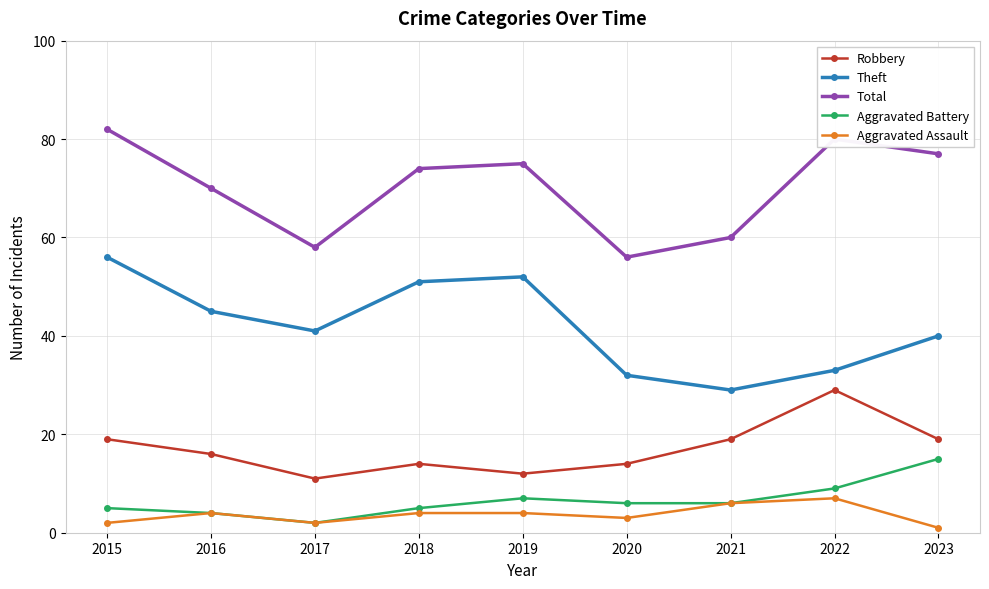

Which series has the largest total across all categories?

Total